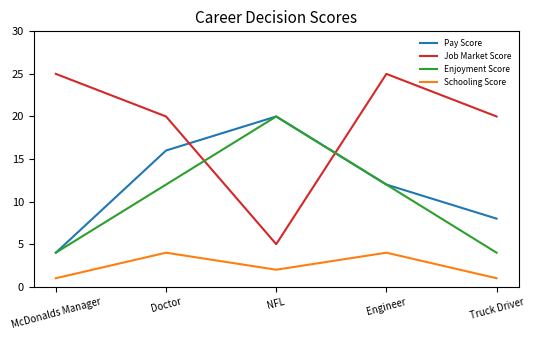

True or false: Schooling Score has a value of 4 at Doctor.

True